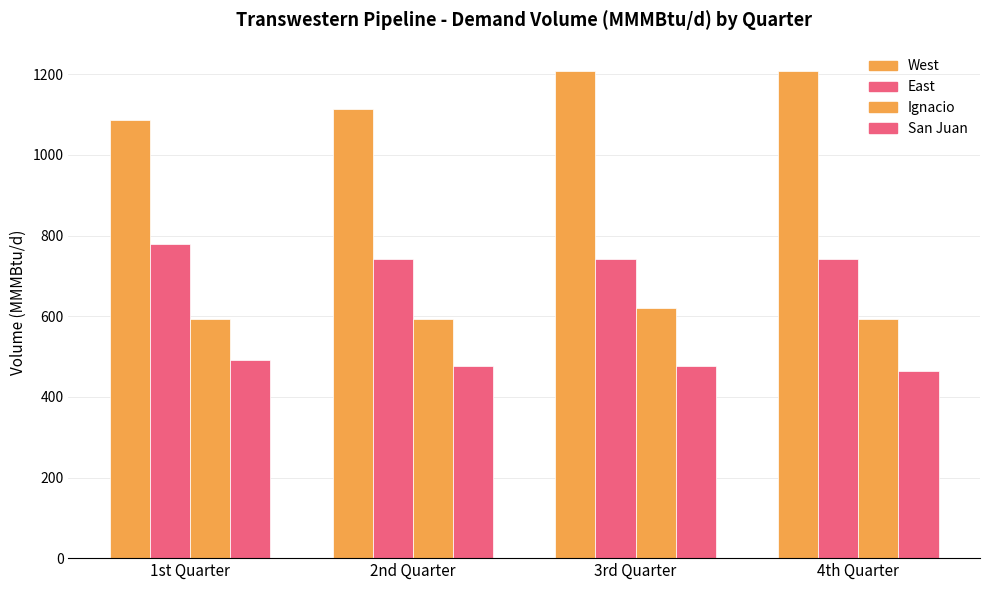

What is the difference between the maximum and minimum values in the East series?

38.8